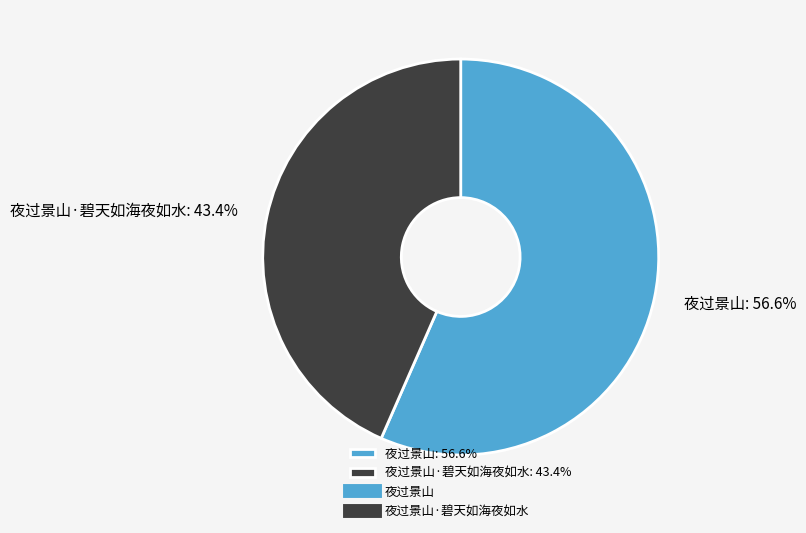

Do 夜过景山: 56.6% and 夜过景山·碧天如海夜如水: 43.4% together represent more than half of the pie?

Yes